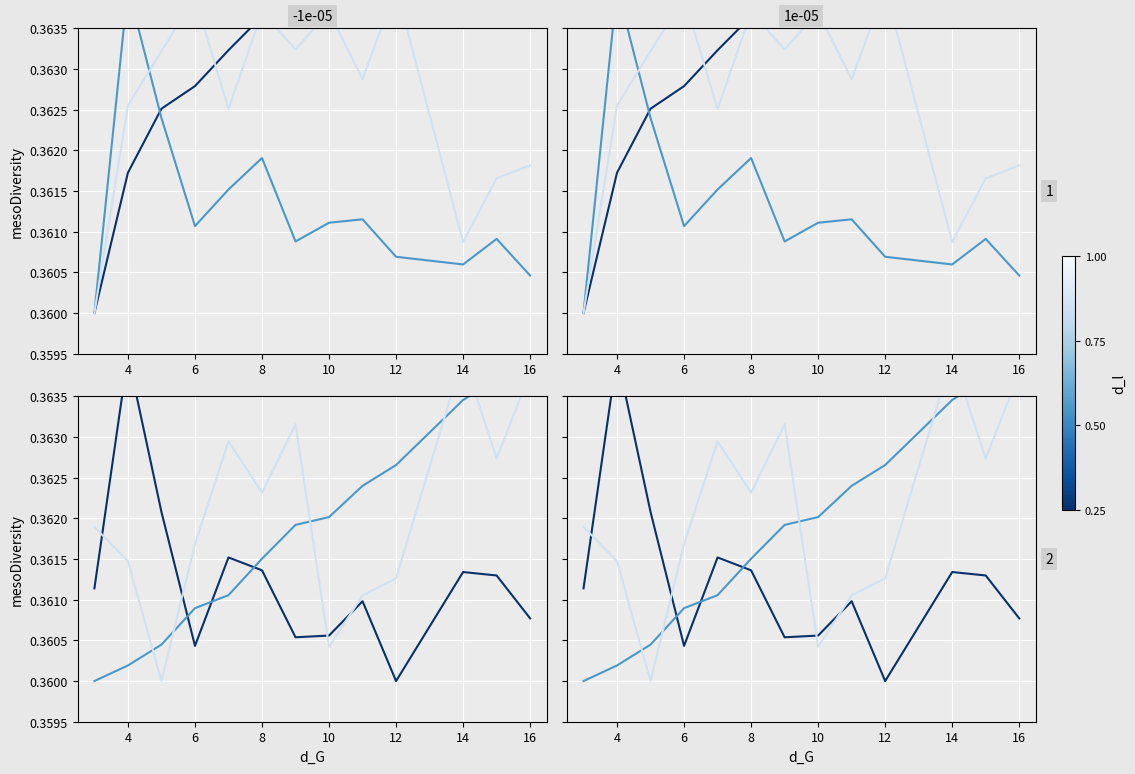

What is the lowest value of the fixture series?

0.4